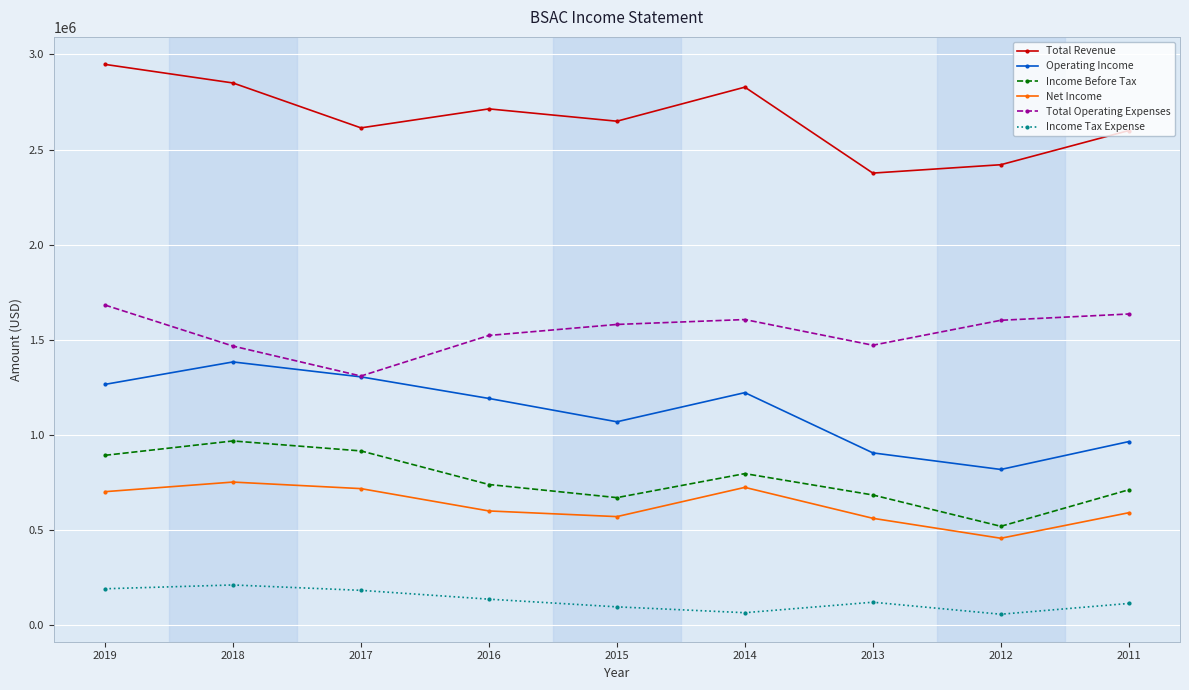

What is the maximum value for Income Before Tax?

967900